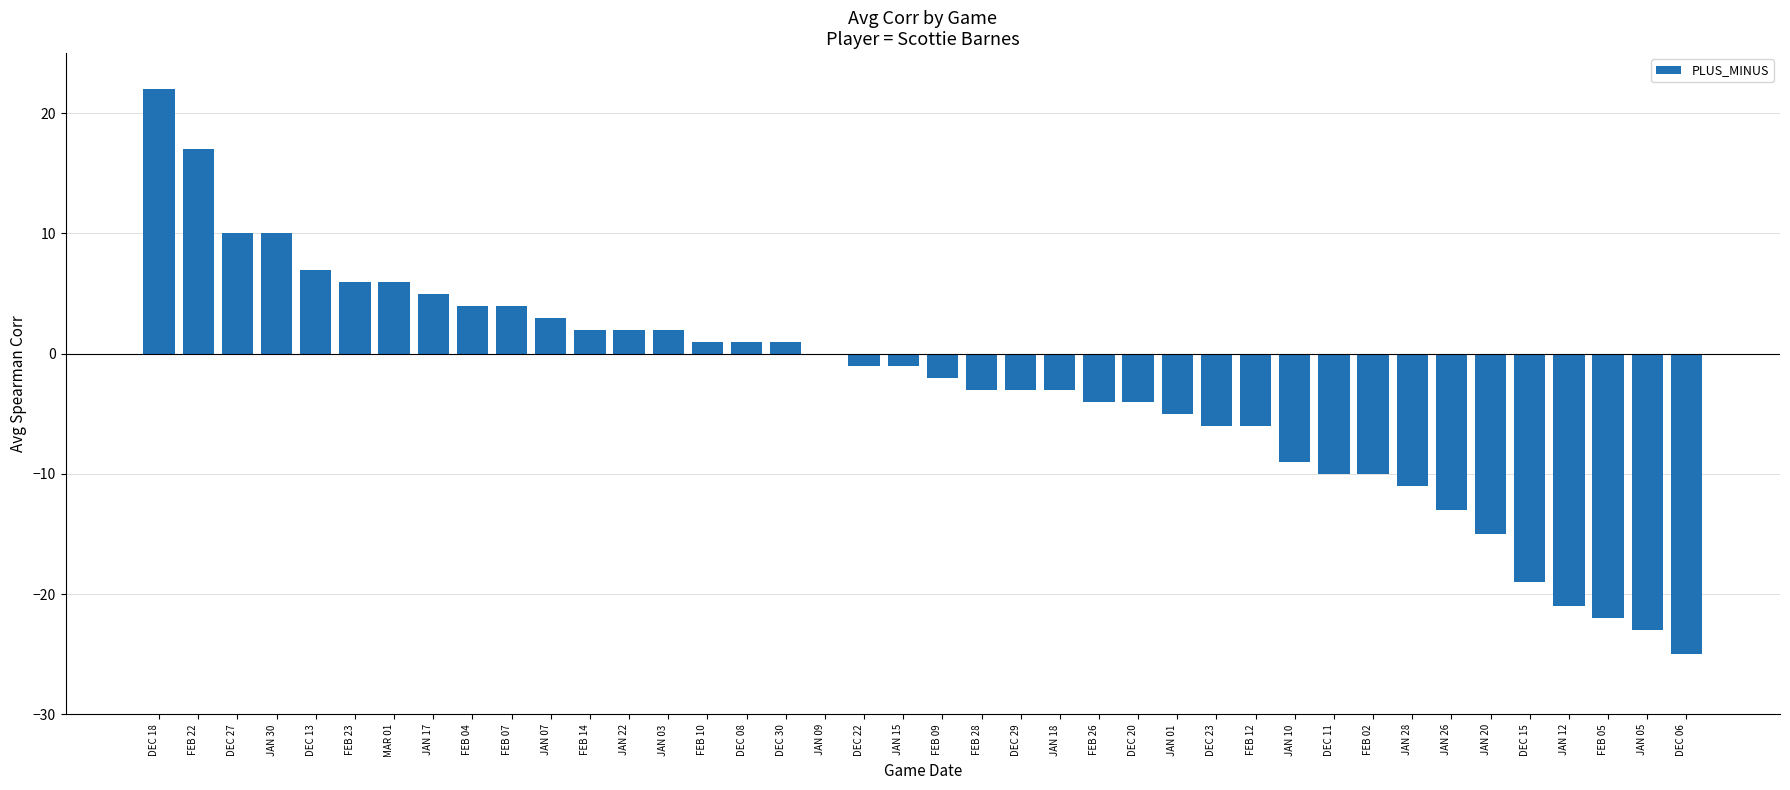

The value at JAN 26 is -13. True or false?

True